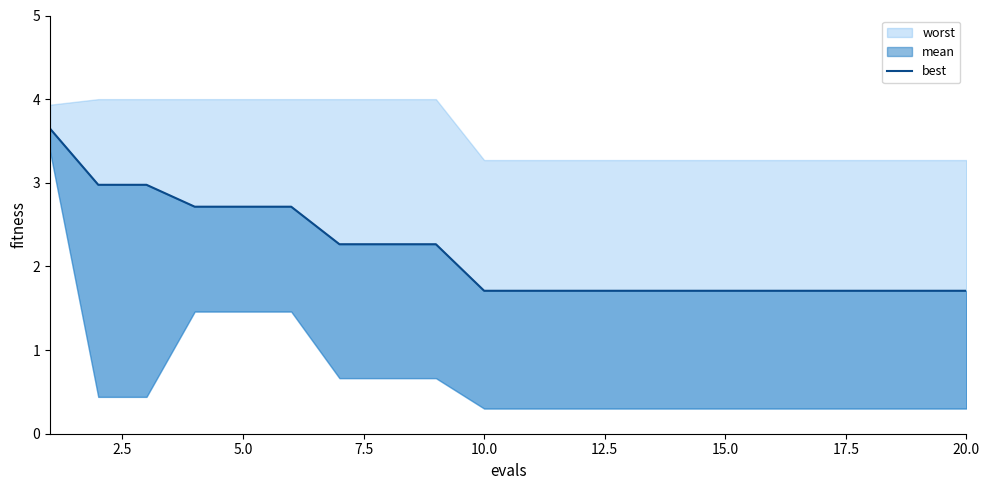

How many categories are shown in the chart?

20